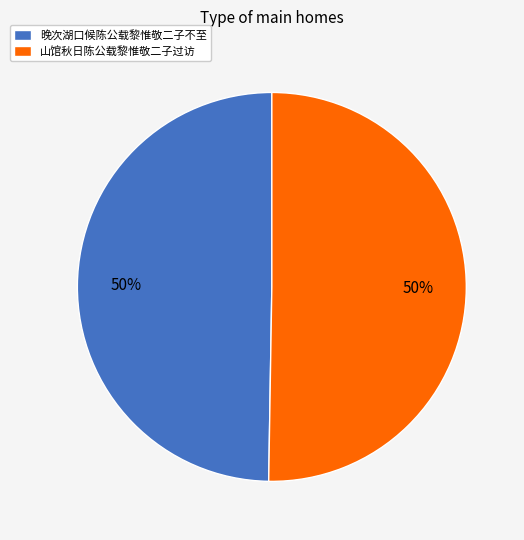

Is it true that 山馆秋日陈公载黎惟敬二子过访 is 50% of the pie?

True